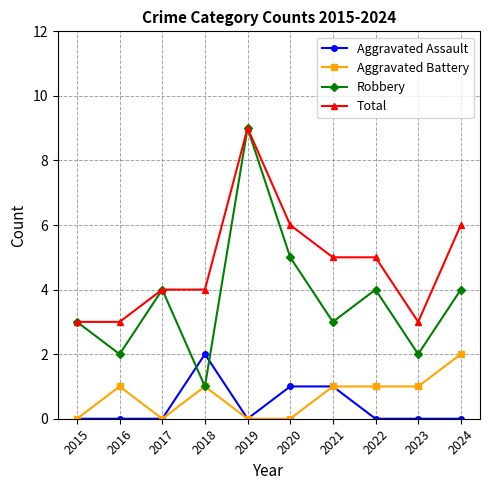

Which series has the largest range (max minus min)?

Robbery